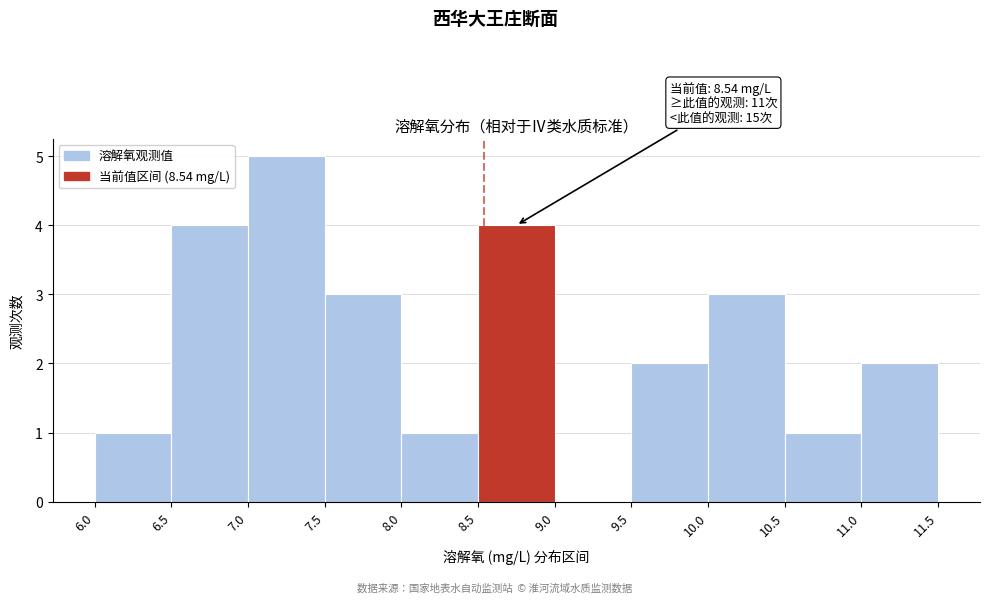

Which range on the x-axis has the tallest bar?

7.0 to 7.5